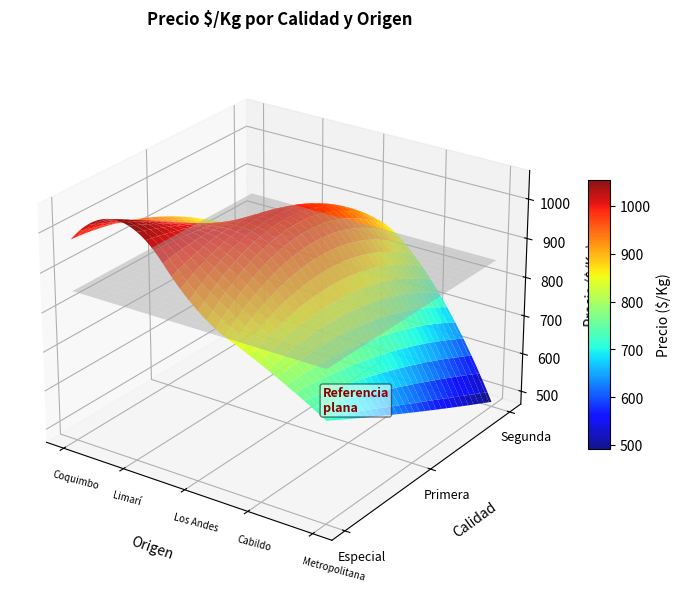

Reading right to left, list all the values displayed in this chart.

Especial: 724	812	900	1052	979
Primera: 597	844	1000	938	912
Segunda: 478	750	875	793	745